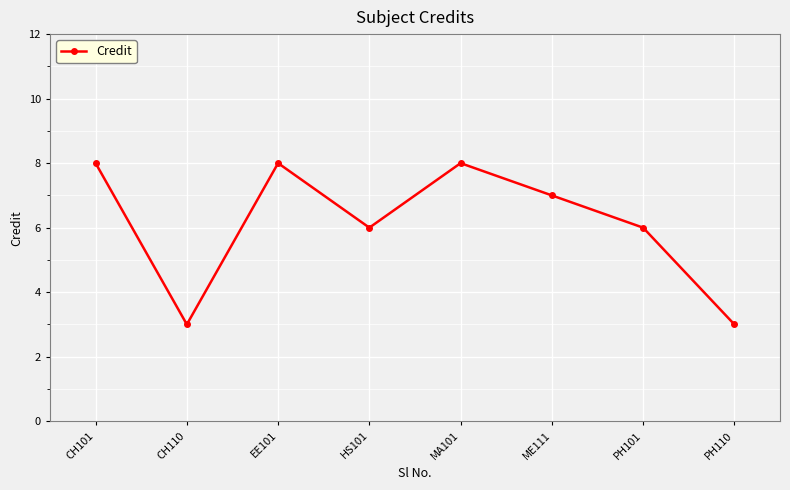

What is the value of the 8th point from the left?

3